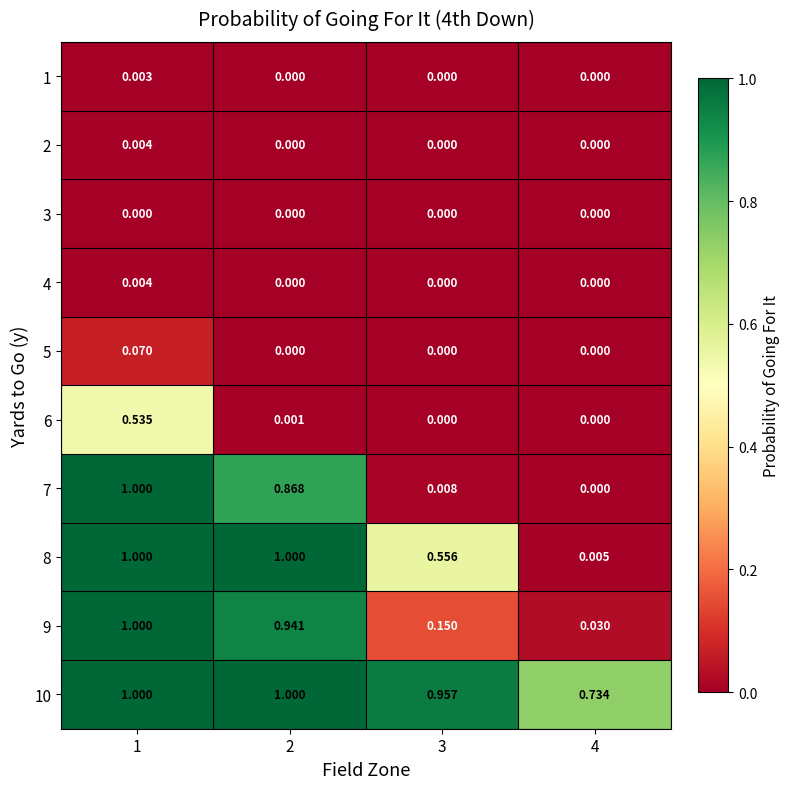

Reading left to right, transcribe all the data shown in this chart.

1: 1=0.0	2=0.0	3=0.0	4=0.0
2: 1=0.0	2=0.0	3=0.0	4=0.0
3: 1=0.0	2=0.0	3=0.0	4=0.0
4: 1=0.0	2=0.0	3=0.0	4=0.0
5: 1=0.1	2=0.0	3=0.0	4=0.0
6: 1=0.5	2=0.0	3=0.0	4=0.0
7: 1=1.0	2=0.9	3=0.0	4=0.0
8: 1=1.0	2=1.0	3=0.6	4=0.0
9: 1=1.0	2=0.9	3=0.1	4=0.0
10: 1=1.0	2=1.0	3=1.0	4=0.7